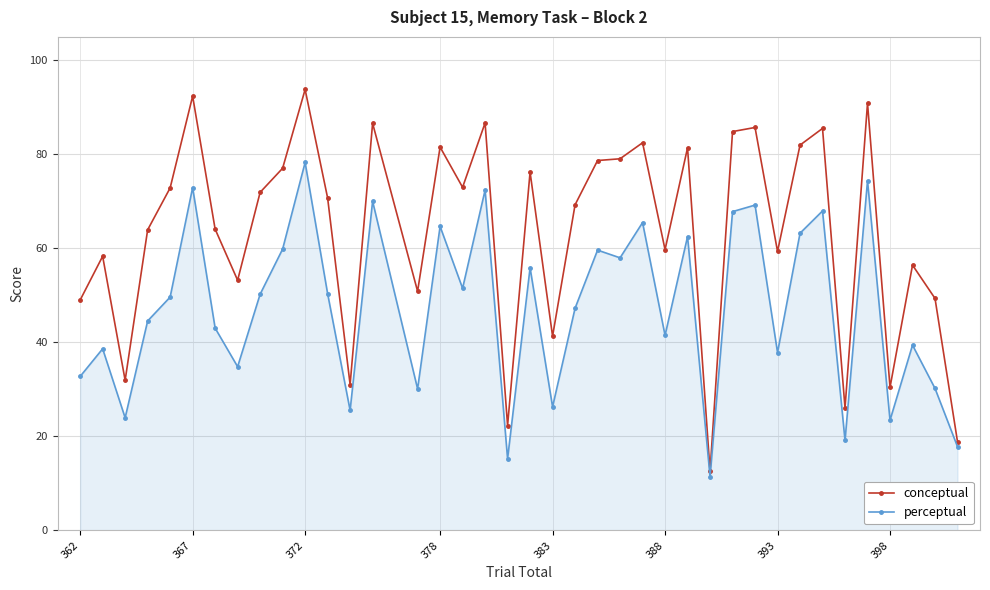

Rank the series by their average value, from highest to lowest.

conceptual, perceptual